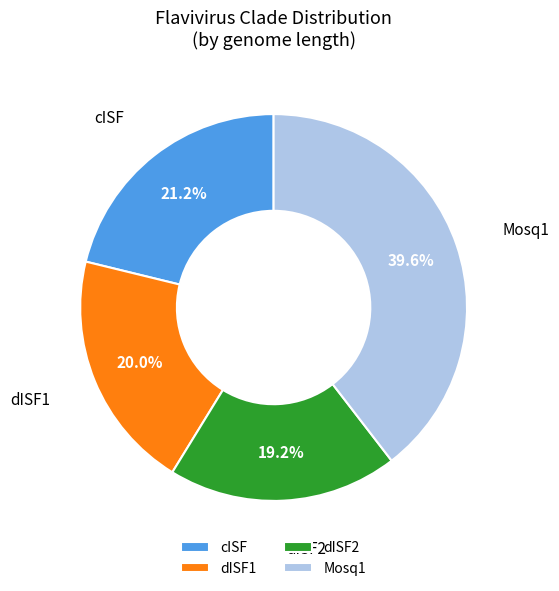

Rank the categories by value from lowest to highest.

dISF2, dISF1, cISF, Mosq1